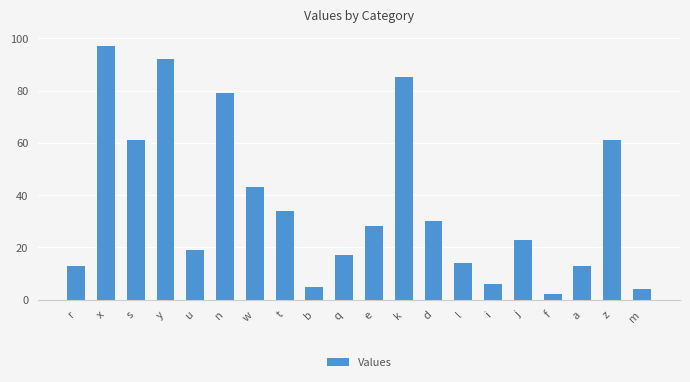

The chart shows a value of 34 at t. True or false?

True